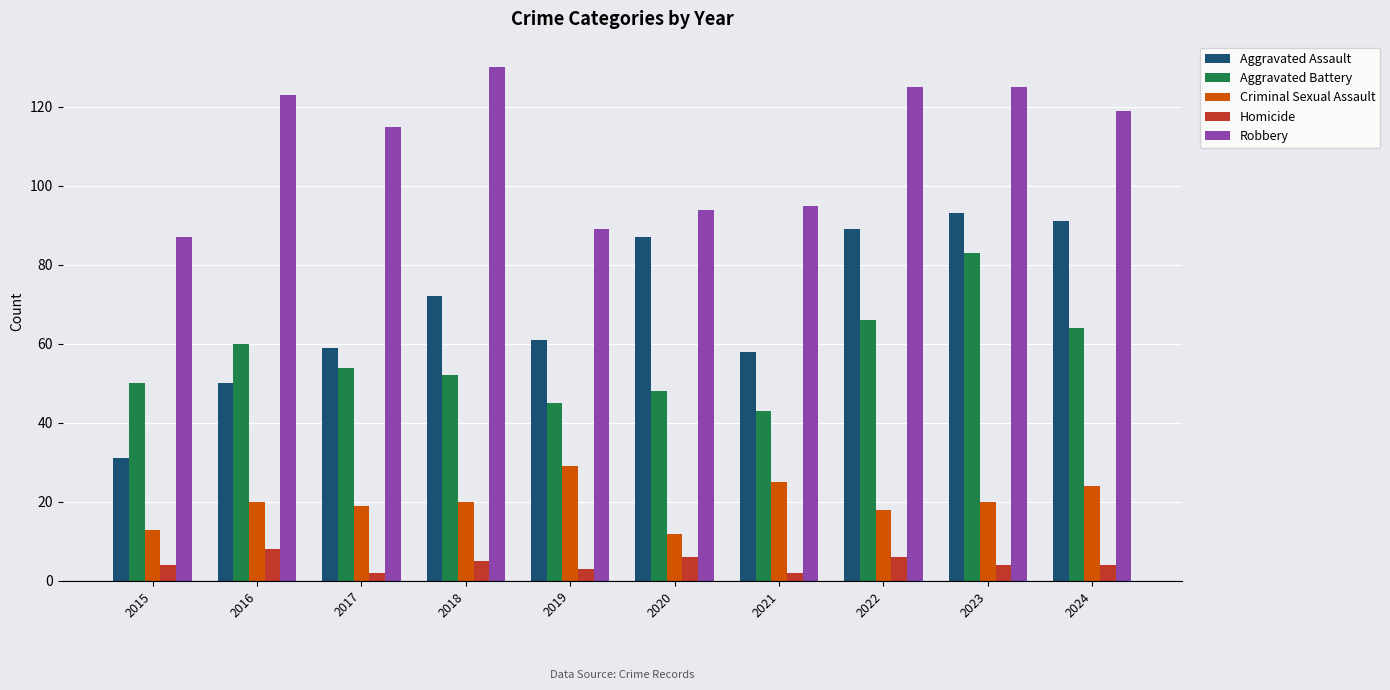

How many series are shown in this chart?

5